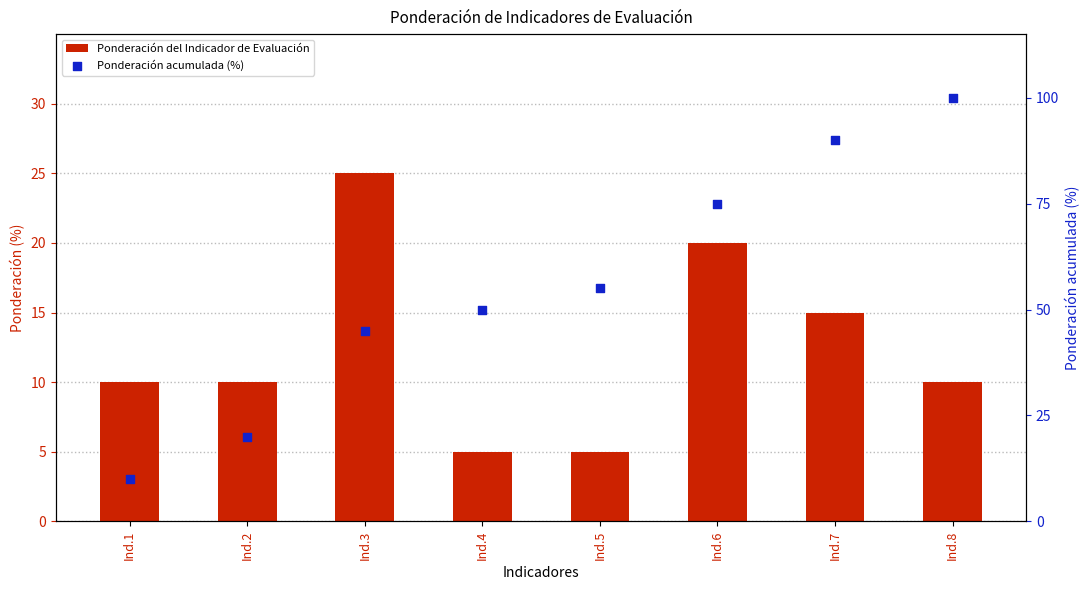

At how many categories does at least one series exceed 51?

4